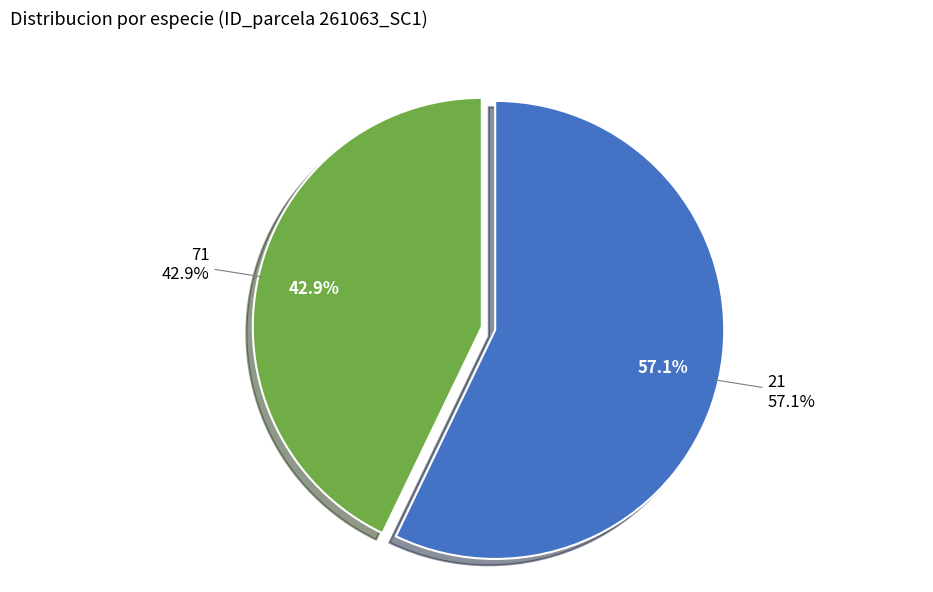

What percentage is the 21 slice, to the nearest percent?

57%